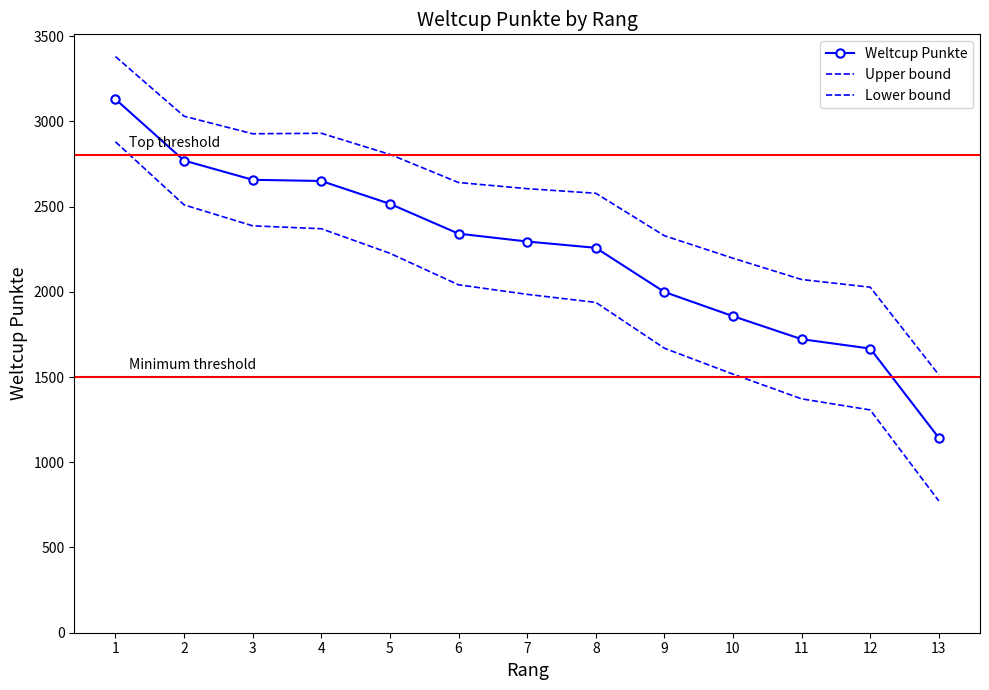

How many lines are shown in the chart?

3